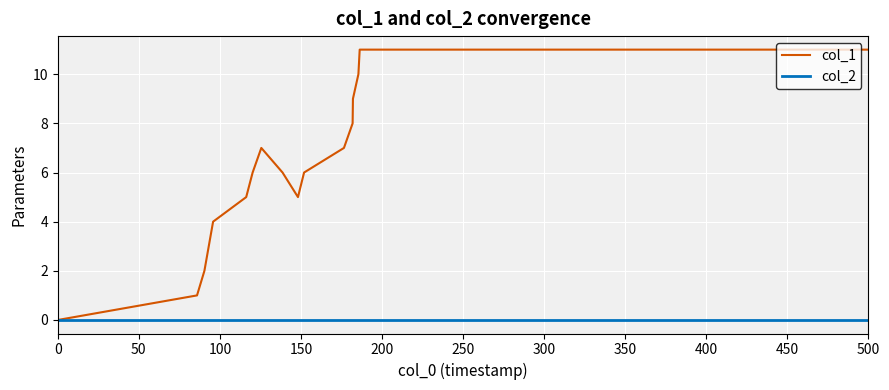

Rank the series by their maximum value, from highest to lowest.

col_1, col_2